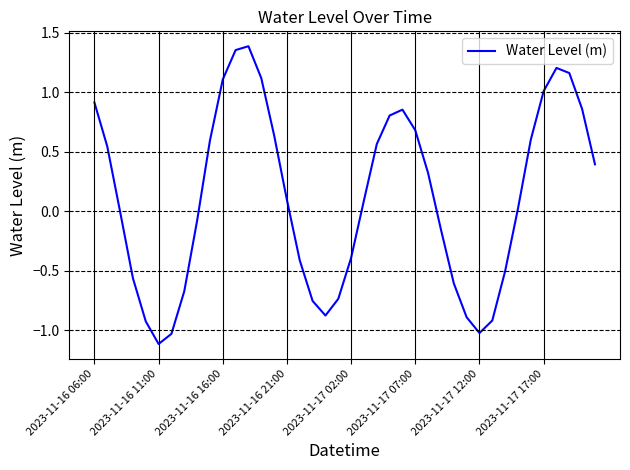

What is the difference between the maximum and minimum values?

2.5